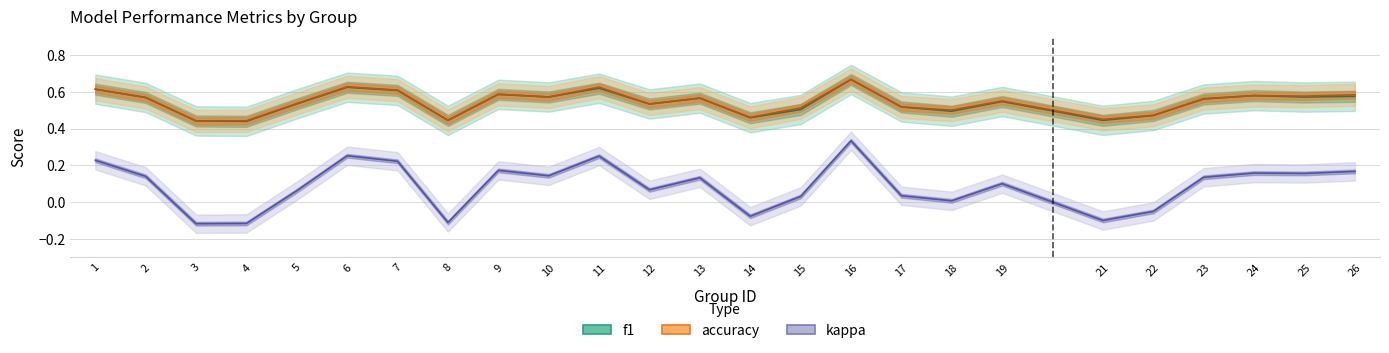

What are all the series names shown in the legend?

f1, accuracy, kappa